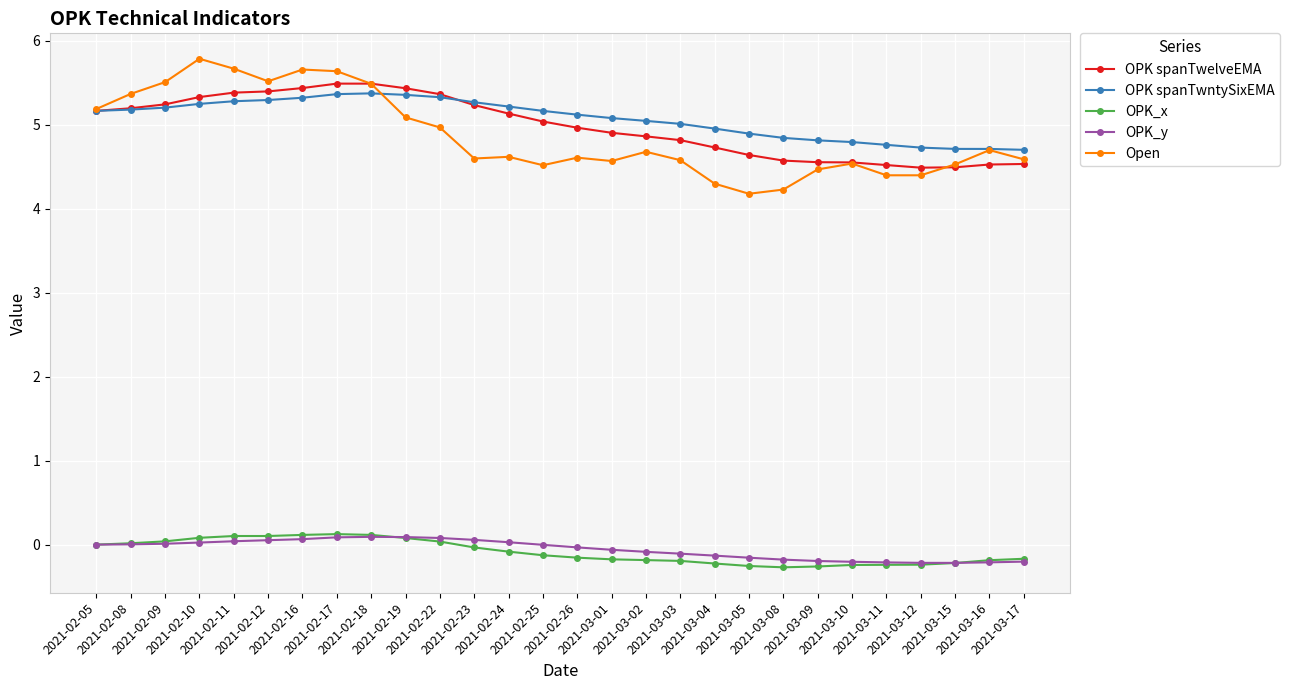

True or false: OPK_x and OPK spanTwntySixEMA intersect in this chart.

False